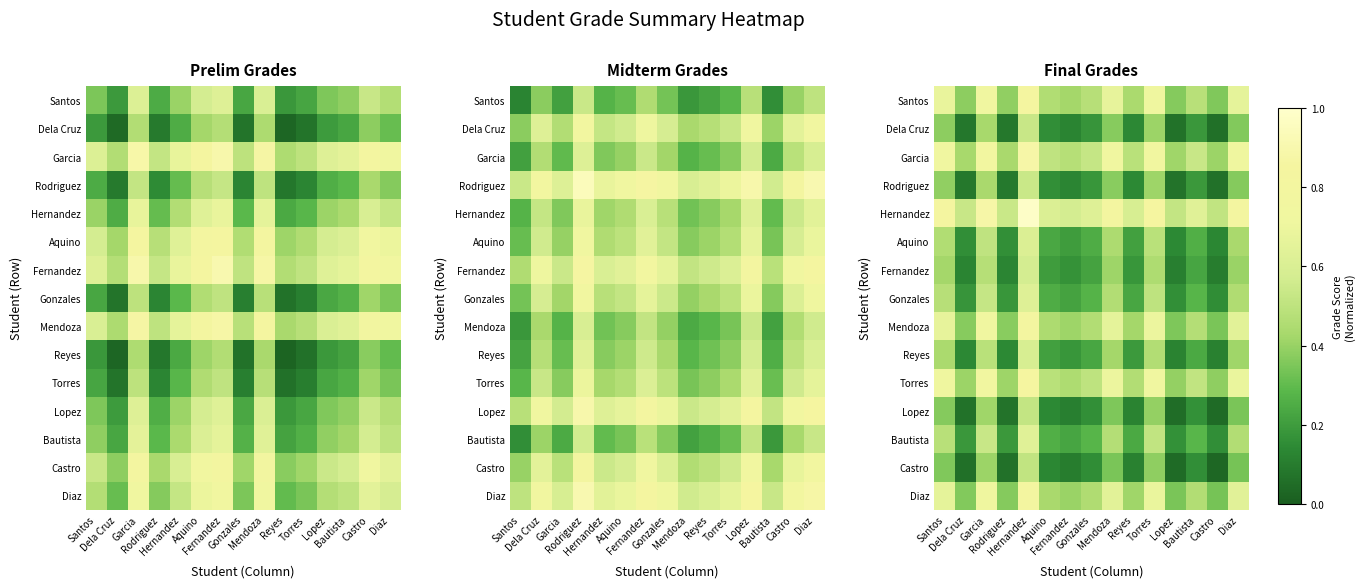

The Dela Cruz series shows 0.3 at Gonzales. True or false?

False